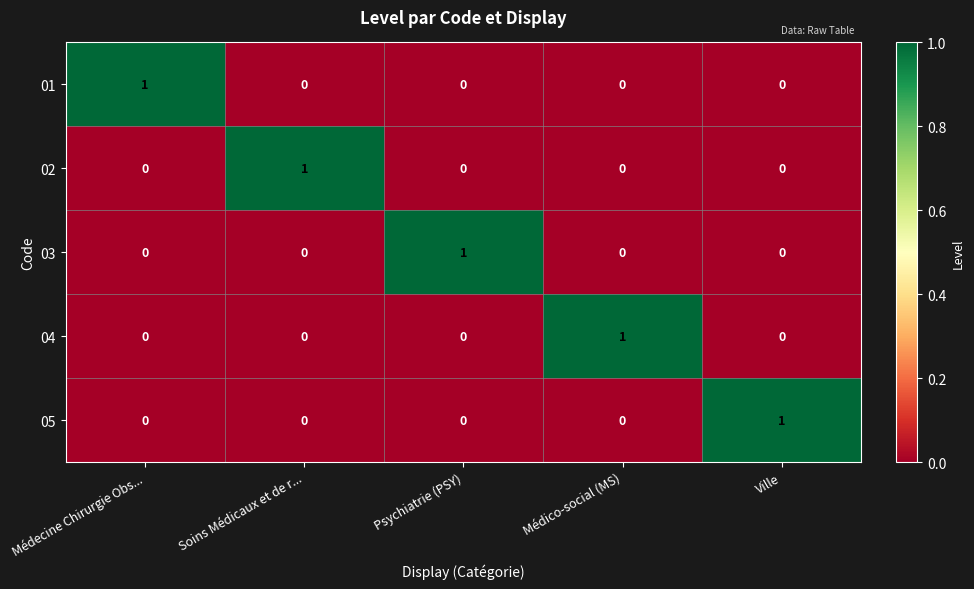

Is the value of 03 at Psychiatrie (PSY) greater than the value of 05 at Médico-social (MS)?

Yes